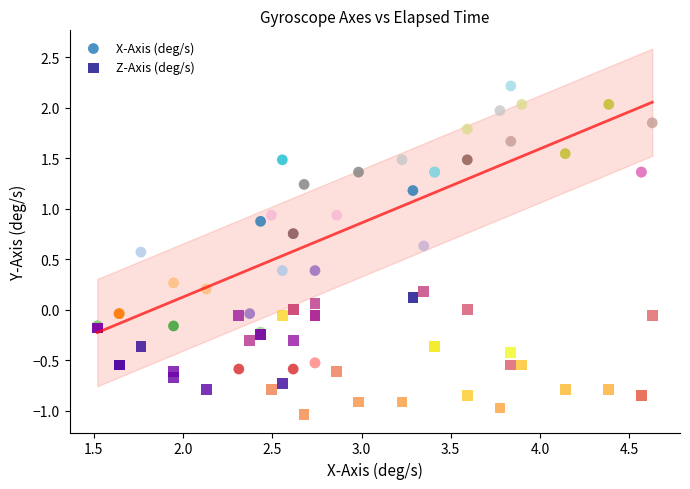

Which series reaches the maximum Y coordinate?

X-Axis (deg/s)